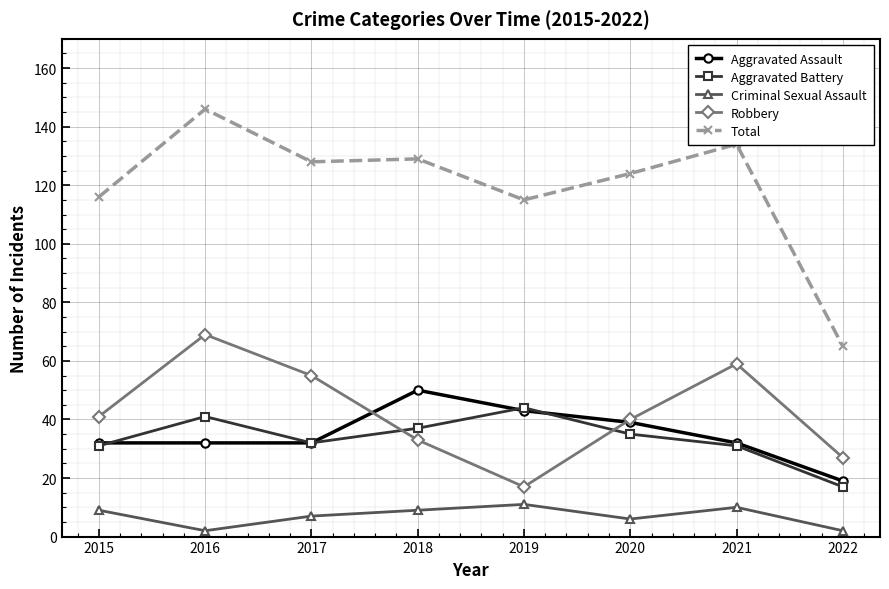

Which series has the widest spread of values?

Total